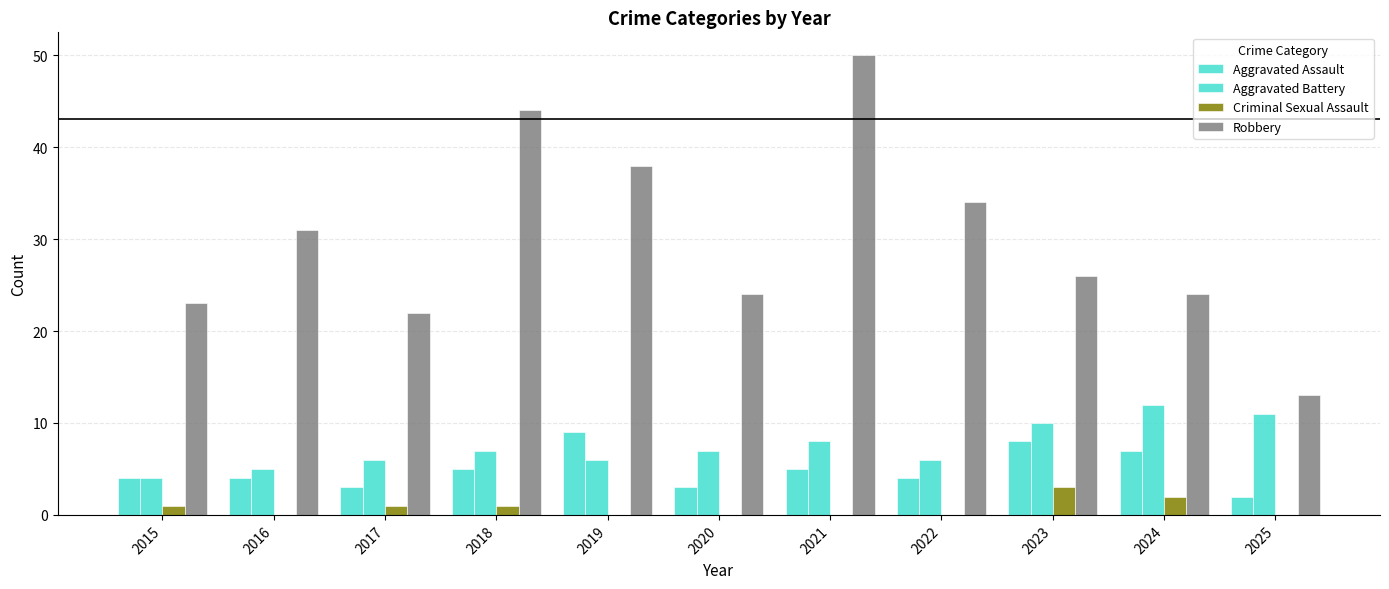

Reading left to right, what are all the values shown in this chart?

Aggravated Assault: 2015=4	2016=4	2017=3	2018=5	2019=9	2020=3	2021=5	2022=4	2023=8	2024=7	2025=2
Aggravated Battery: 2015=4	2016=5	2017=6	2018=7	2019=6	2020=7	2021=8	2022=6	2023=10	2024=12	2025=11
Criminal Sexual Assault: 2015=1	2016=0	2017=1	2018=1	2019=0	2020=0	2021=0	2022=0	2023=3	2024=2	2025=0
Robbery: 2015=23	2016=31	2017=22	2018=44	2019=38	2020=24	2021=50	2022=34	2023=26	2024=24	2025=13